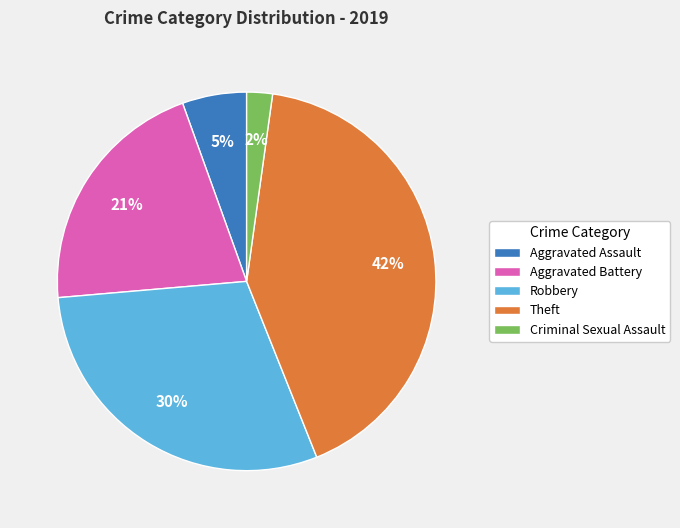

The Aggravated Assault slice represents 5% of the pie. True or false?

True